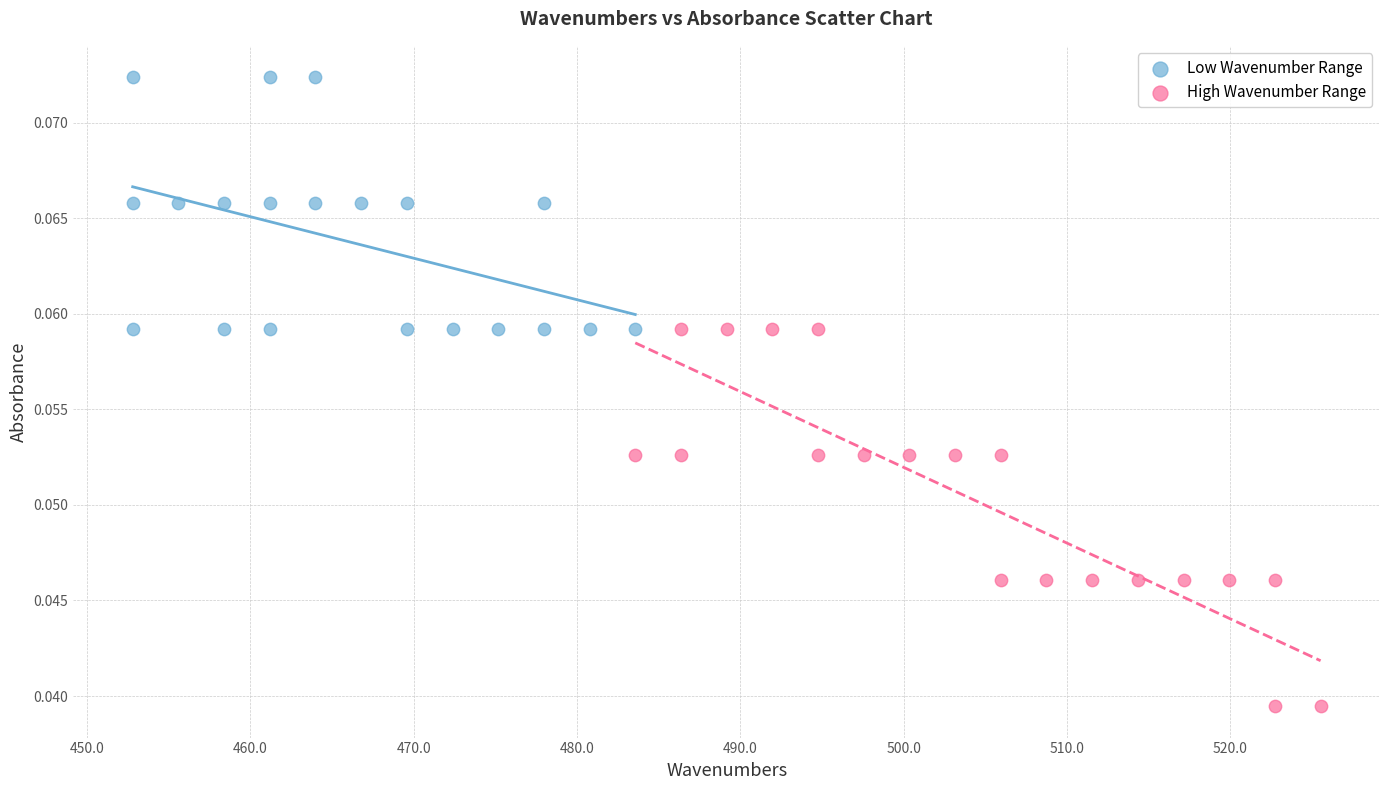

Which series reaches the maximum Y coordinate?

Low Wavenumber Range